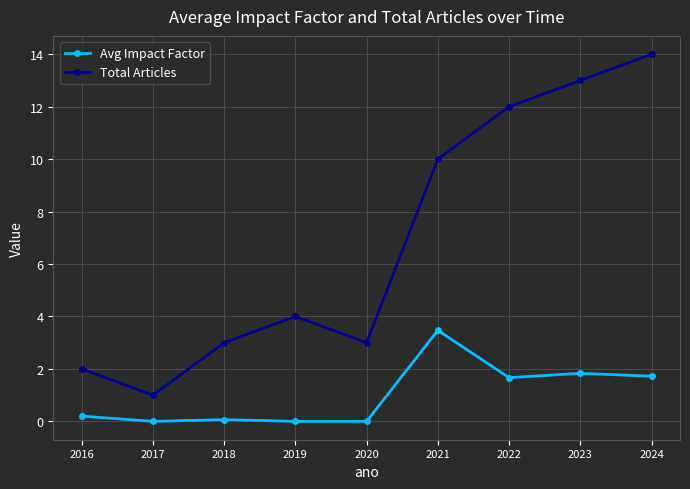

Which series has the largest total across all categories?

Total Articles